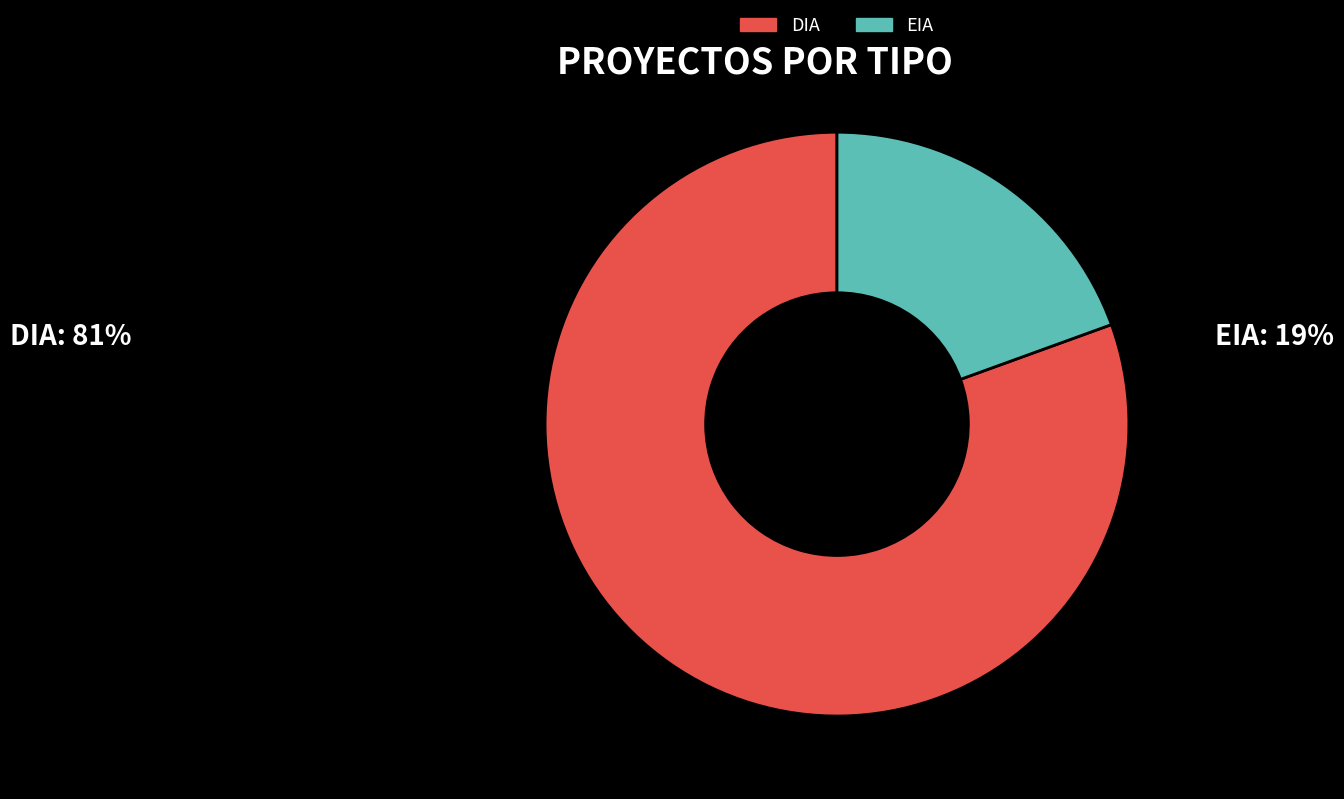

What is the majority slice?

DIA